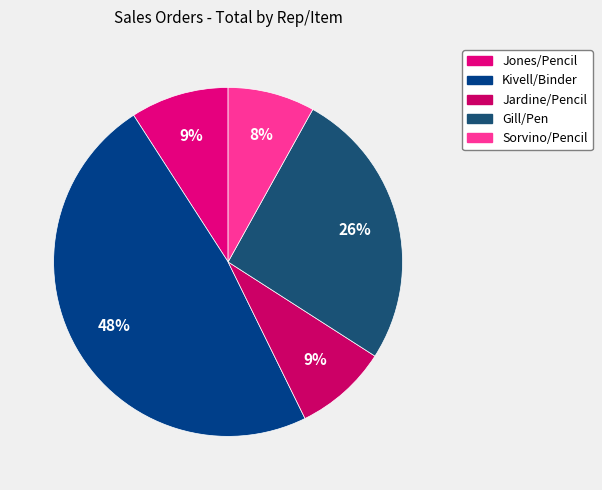

Rank the categories by value from highest to lowest.

Kivell/Binder, Gill/Pen, Jones/Pencil, Jardine/Pencil, Sorvino/Pencil